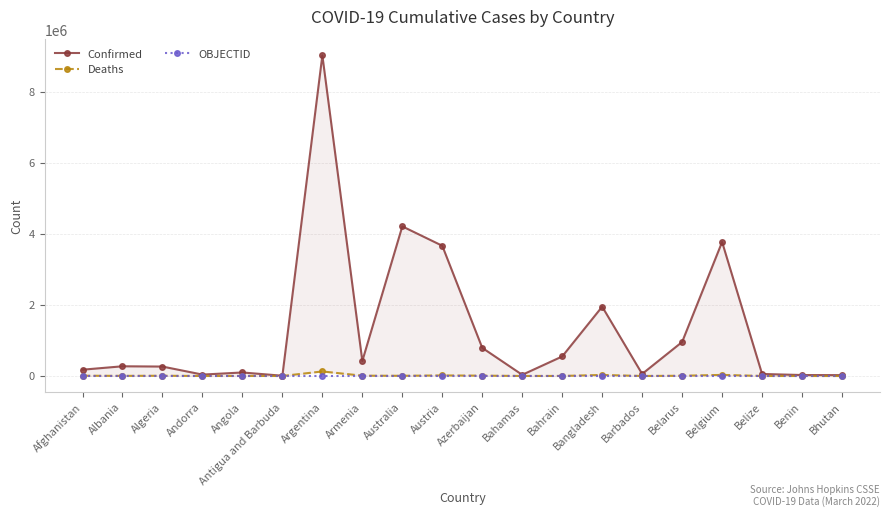

True or false: Deaths and Confirmed intersect in this chart.

False